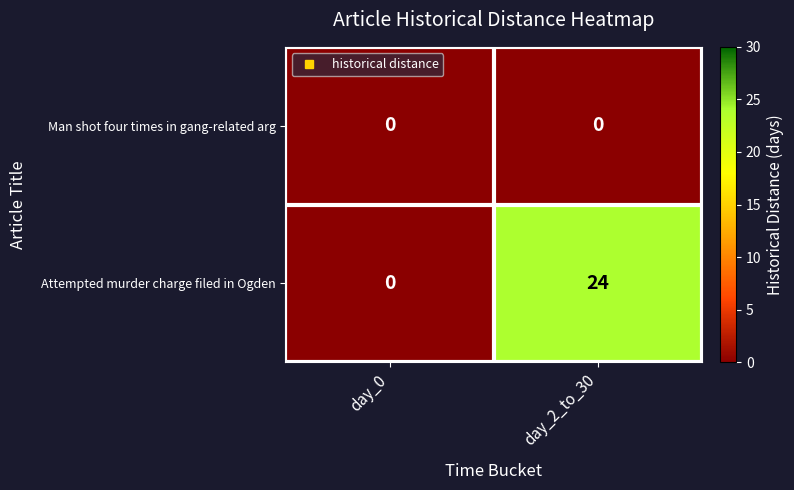

At which category is the sum across all series the highest?

day_2_to_30